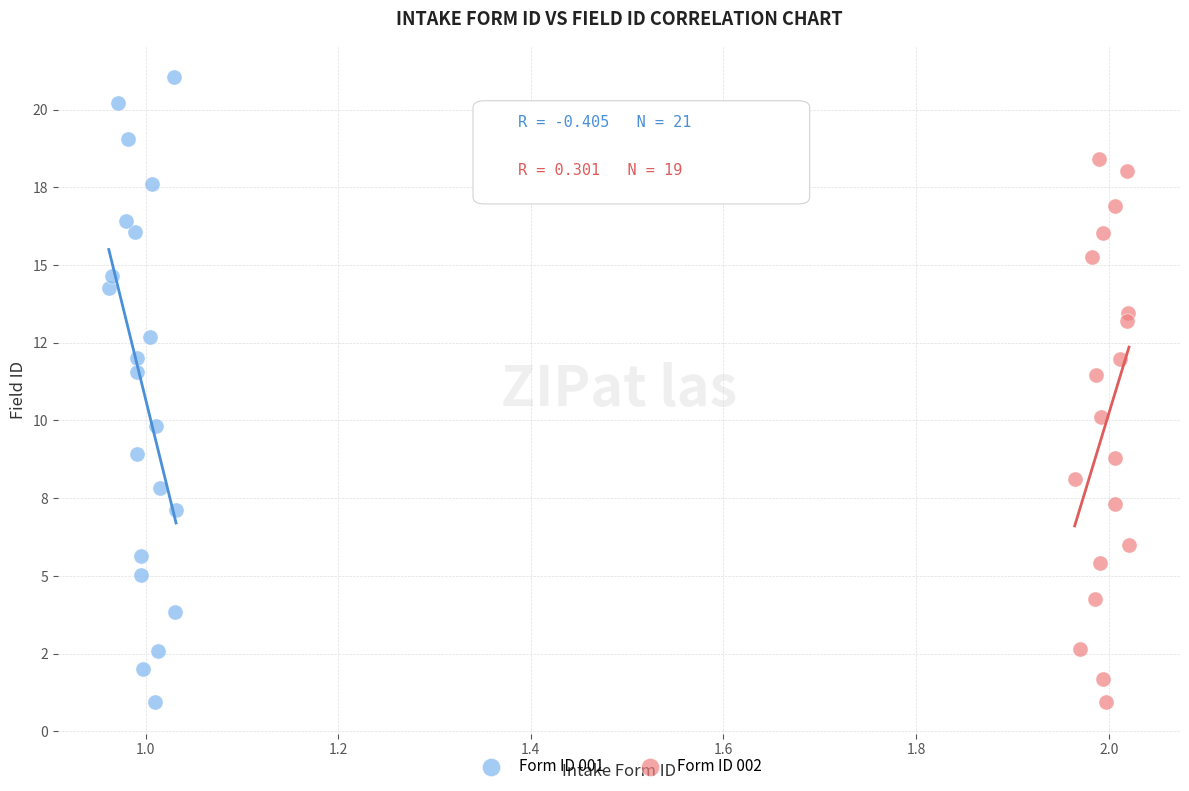

What are all the series names shown in the legend?

Form ID 001, Form ID 002